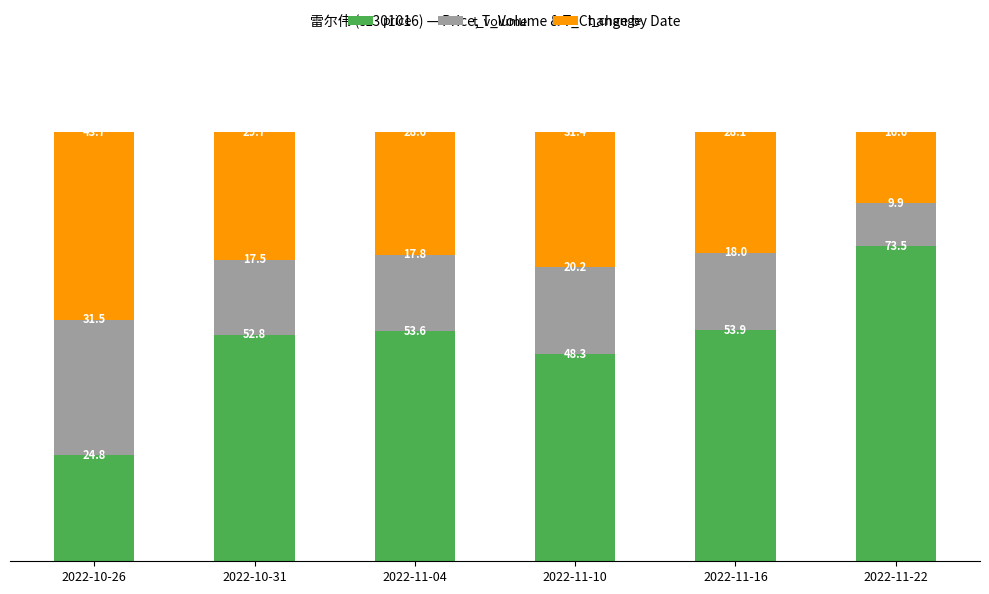

Are the bars horizontal?

No